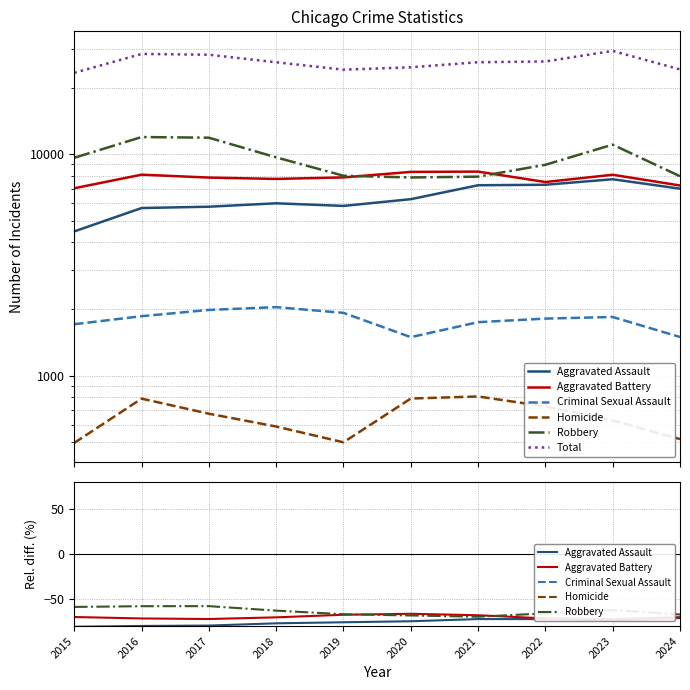

True or false: Criminal Sexual Assault has a value of -92.7 at 2015.

True